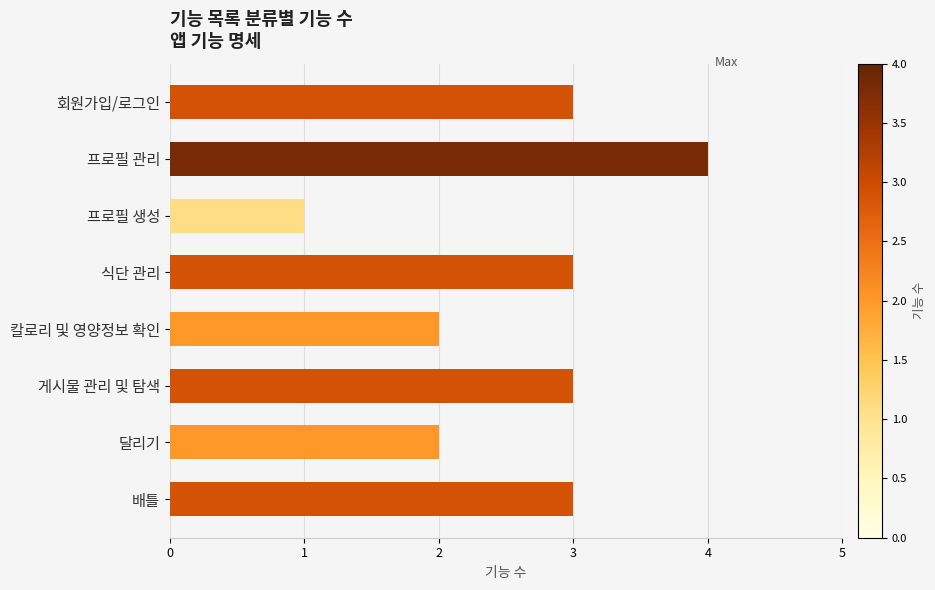

Which has a higher value, 회원가입/로그인 or 프로필 생성?

회원가입/로그인